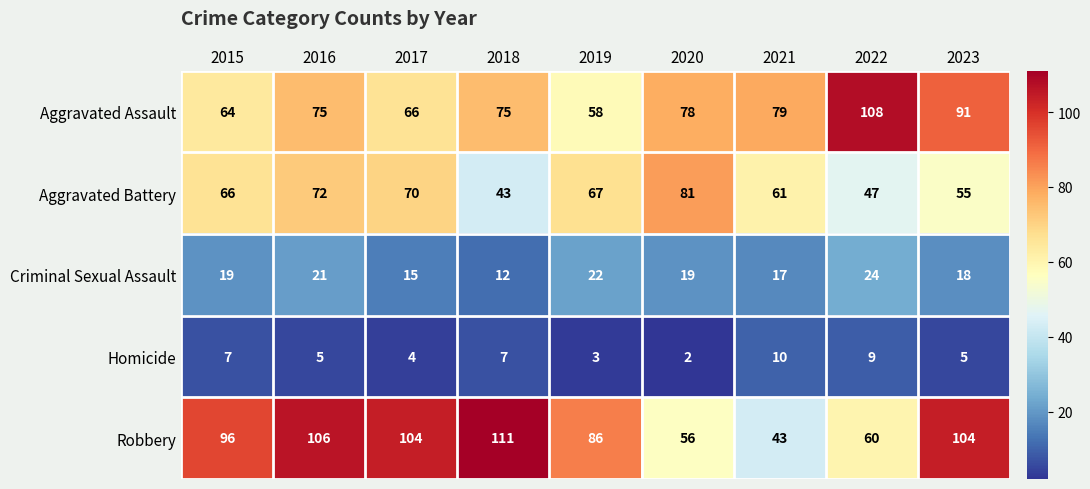

The Homicide series shows 10 at 2021. True or false?

True